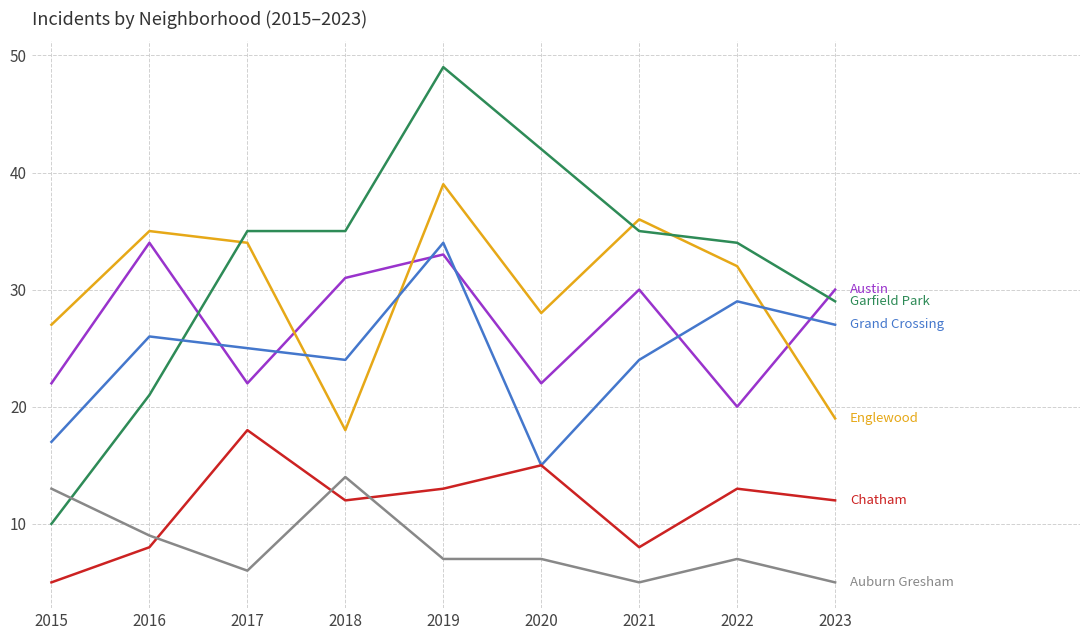

What is the spread (max minus min) of values at 2016?

27